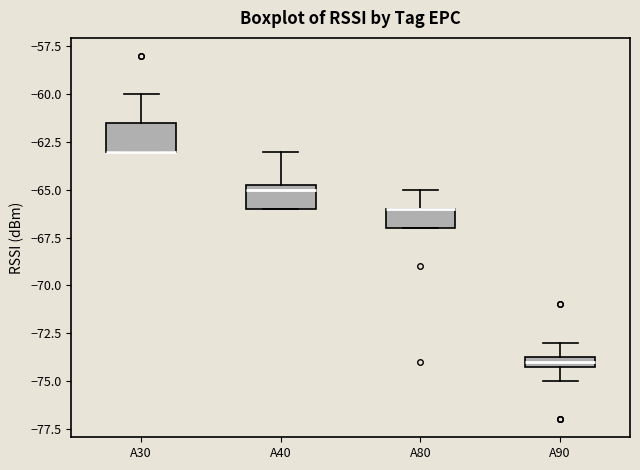

Where is the upper edge of the box for A30 on the y-axis? The values are not printed on the chart, so give them approximately, as read against the axis.

-61.5